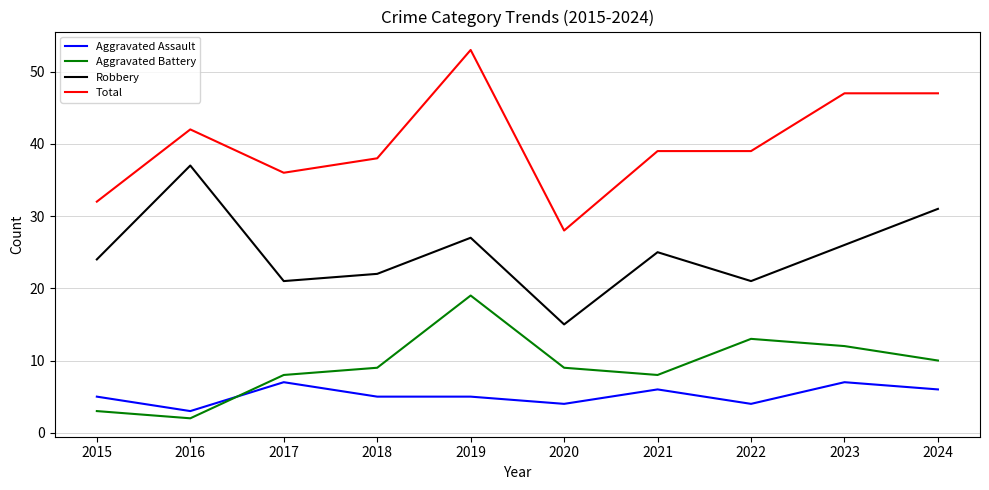

Which series has the largest total across all categories?

Total